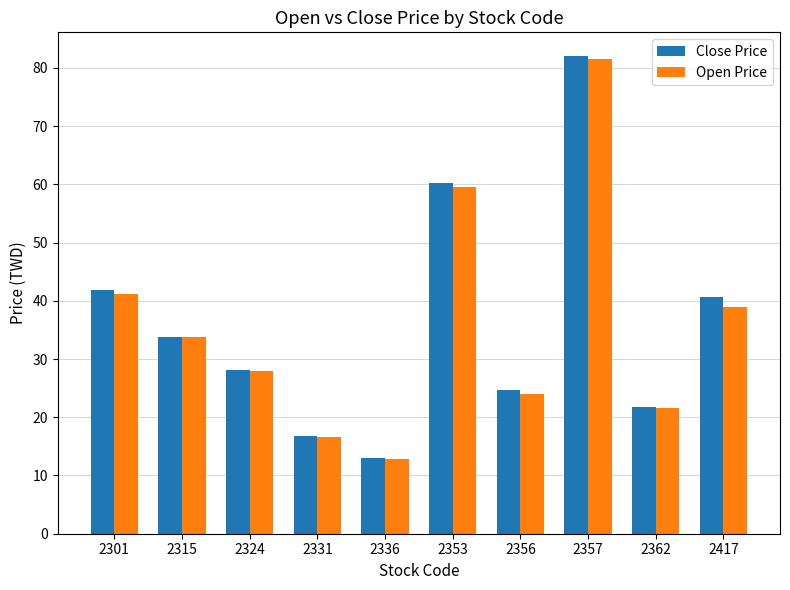

True or false: Close Price has a value of 46.5 at 2324.

False